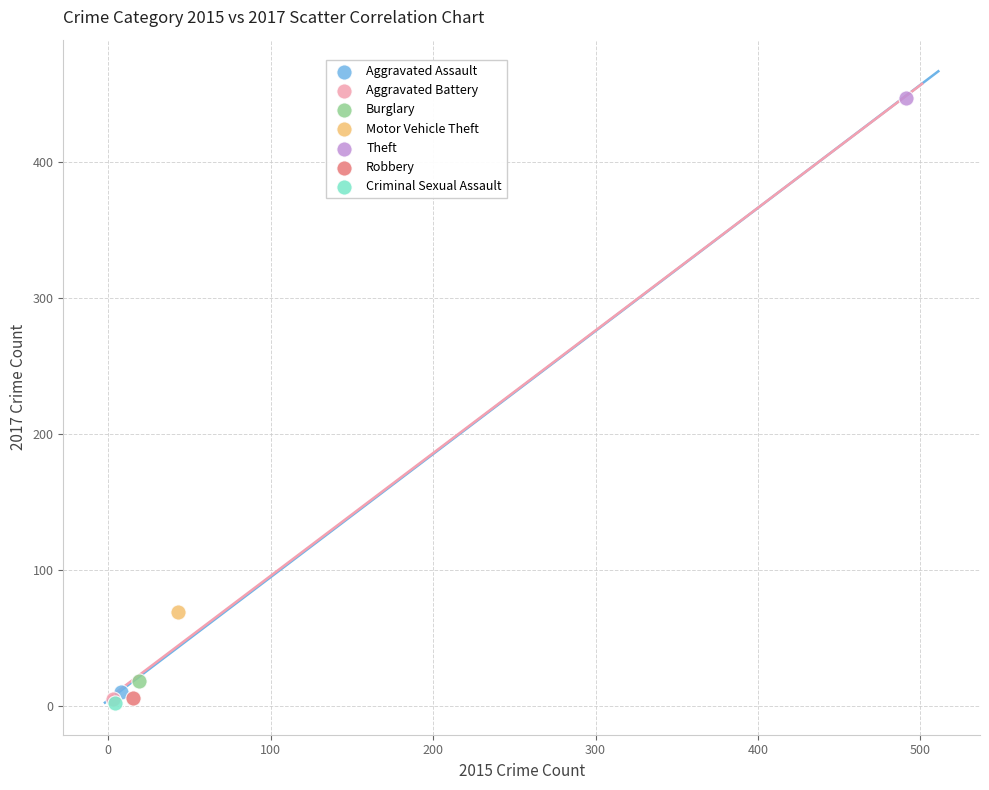

Which series reaches the maximum Y coordinate?

Theft